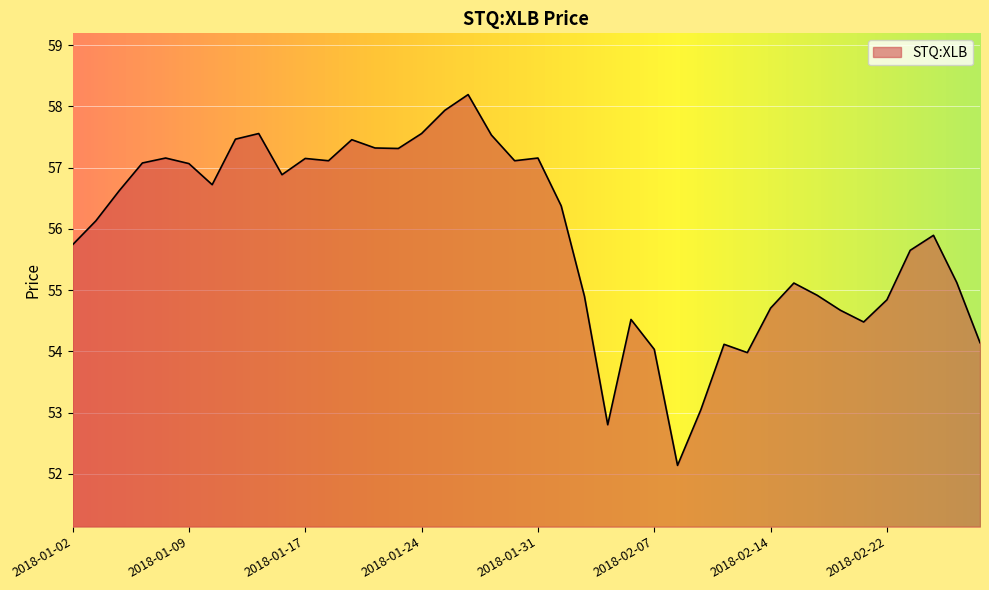

What is the difference between the second highest and second lowest values?

5.1